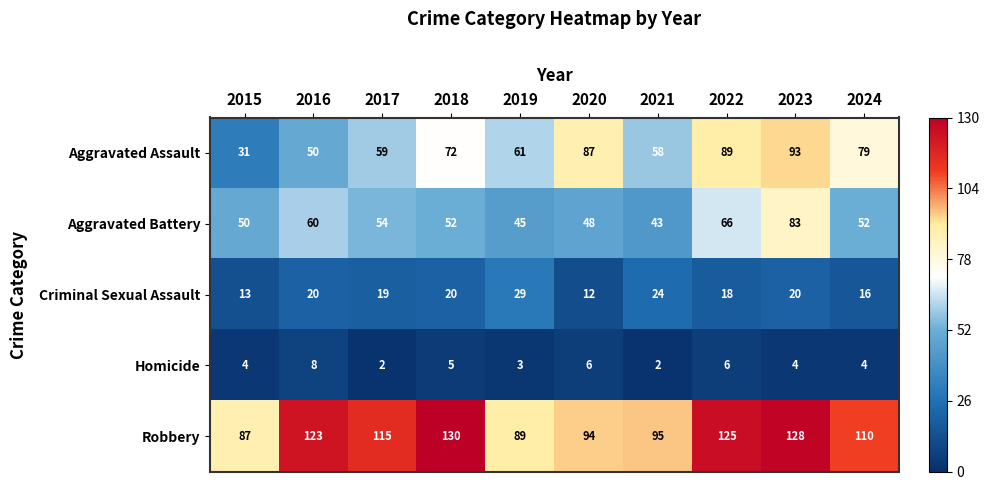

Count the number of data series in this chart.

5